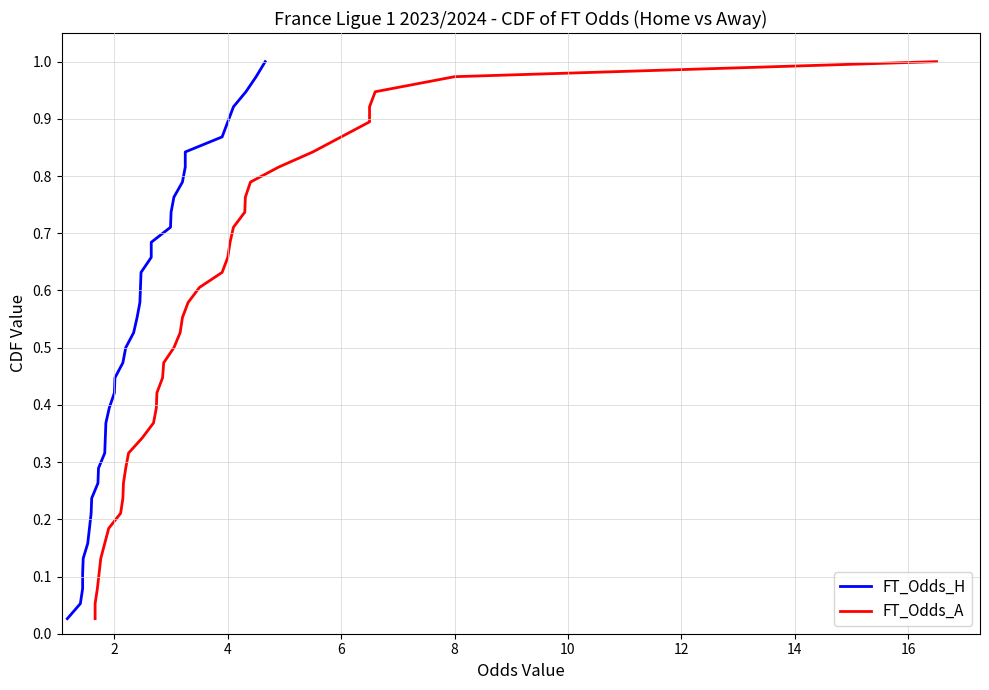

True or false: FT_Odds_A has more than 0 interior local peaks.

False